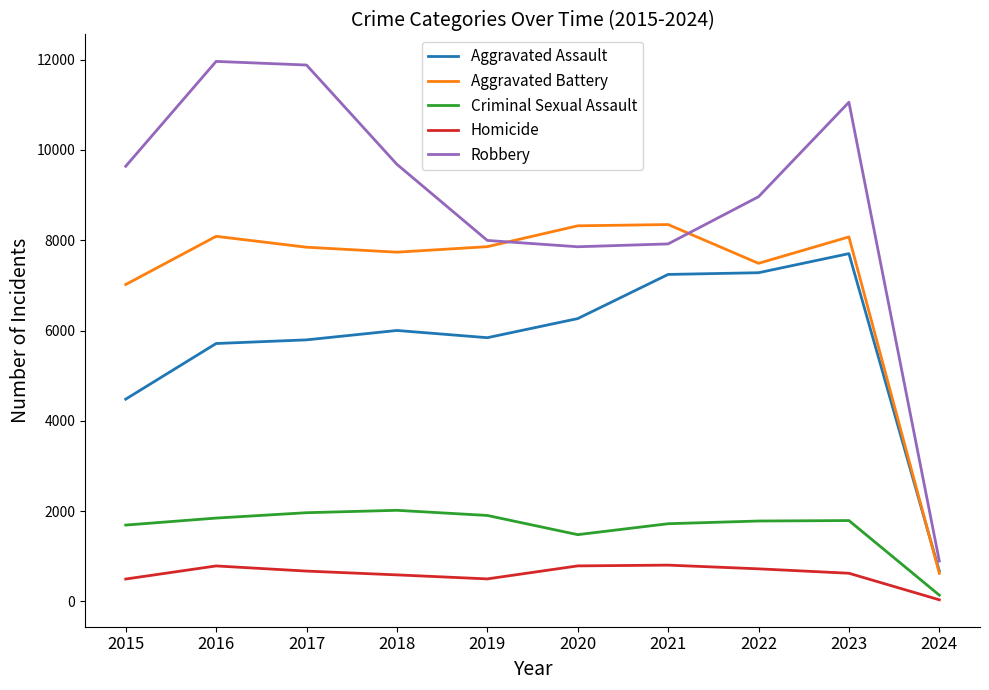

Rank the series at 2022 from lowest to highest value.

Homicide, Criminal Sexual Assault, Aggravated Assault, Aggravated Battery, Robbery